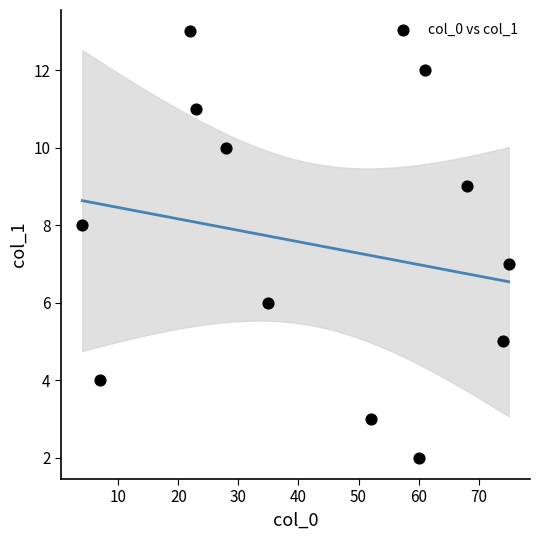

What is the average X value?

42.4